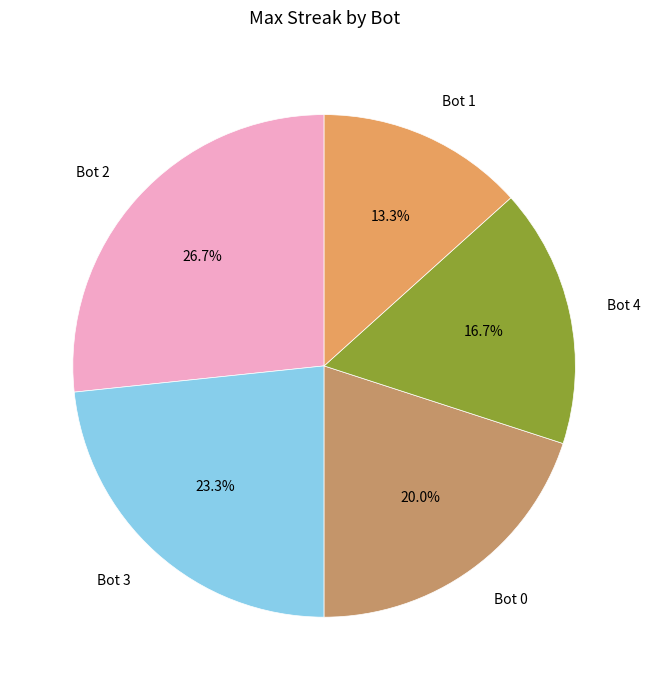

To the nearest percent, what is the average slice percentage?

20%